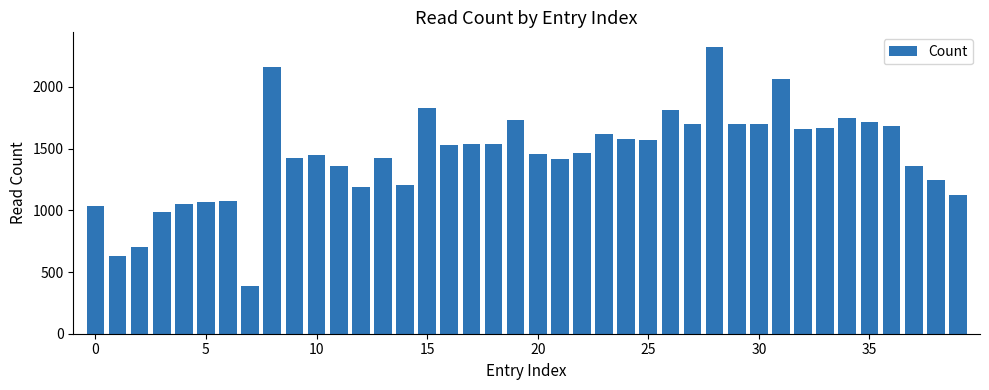

What is the difference between the maximum and minimum values?

1936